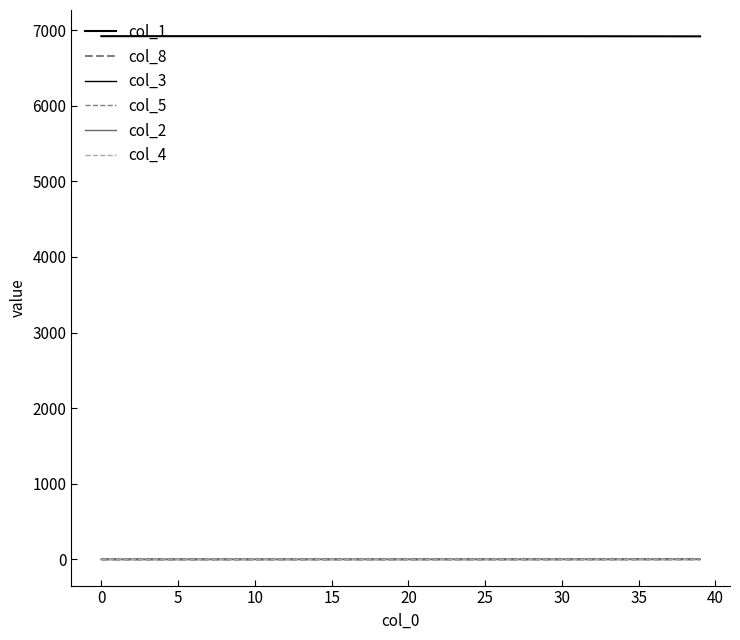

Is this an area chart (filled region under the line)?

No